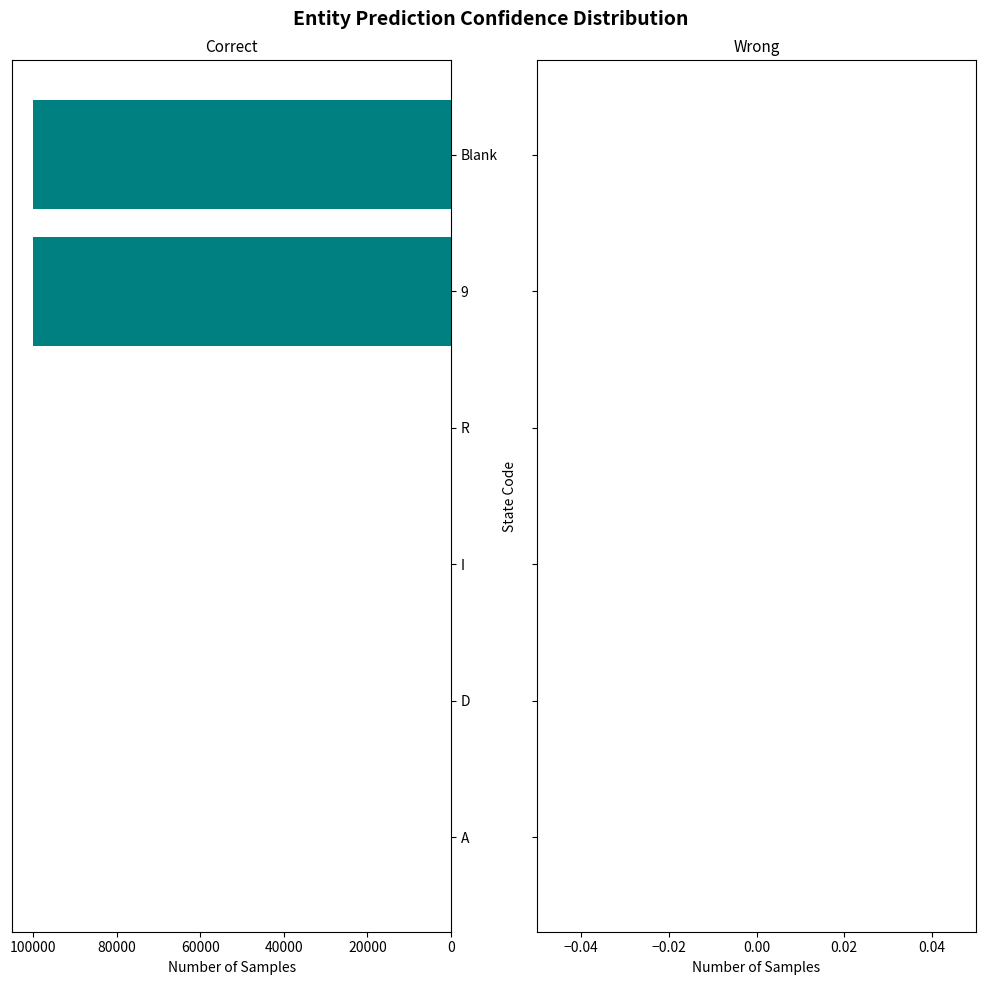

What is the greatest value displayed?

99999